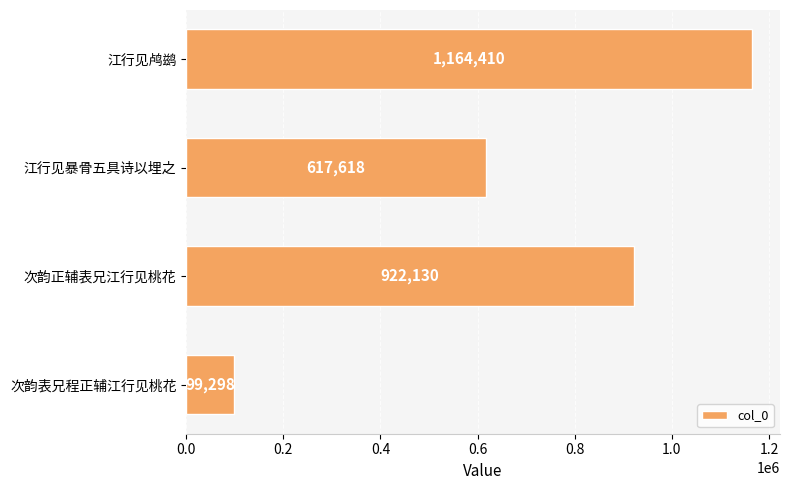

The value at 次韵表兄程正辅江行见桃花 is 162496. True or false?

False